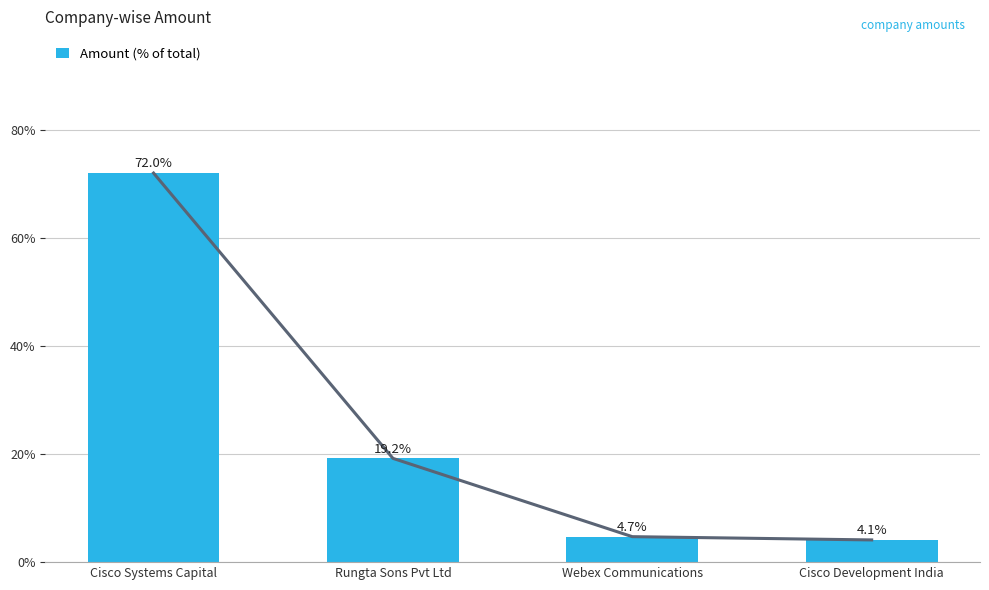

Rank the categories by value from lowest to highest.

Cisco Development India, Webex Communications, Rungta Sons Pvt Ltd, Cisco Systems Capital